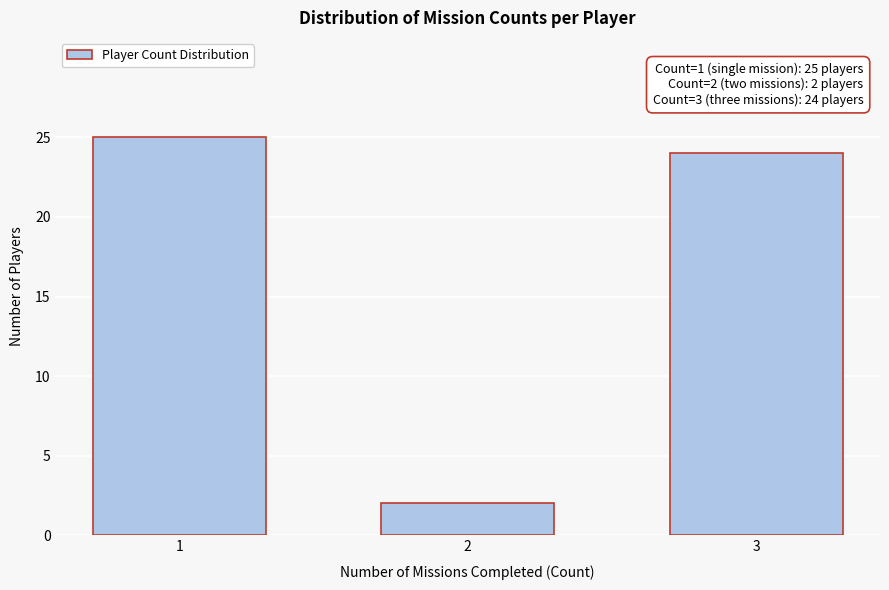

Reading left to right, transcribe all the data shown in this chart.

1=25	2=2	3=24